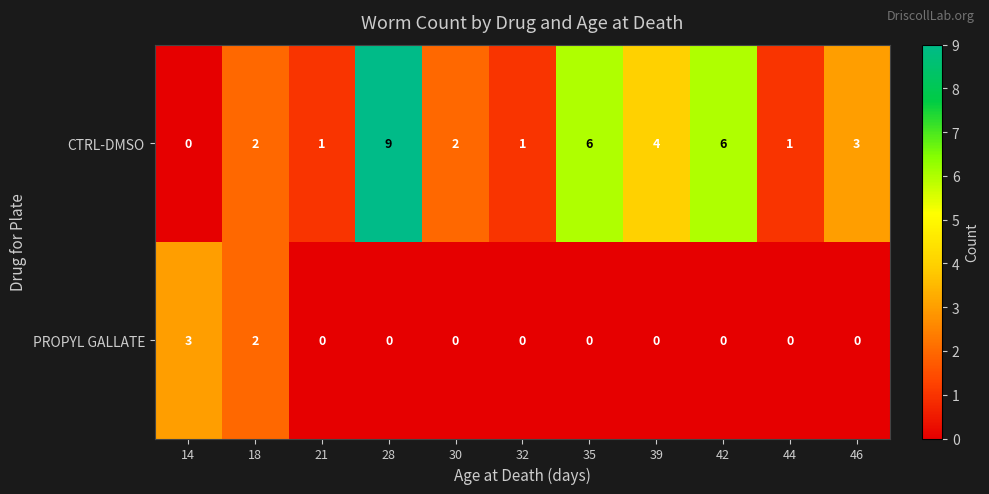

Count the CTRL-DMSO values in the range 1 to 6.

9